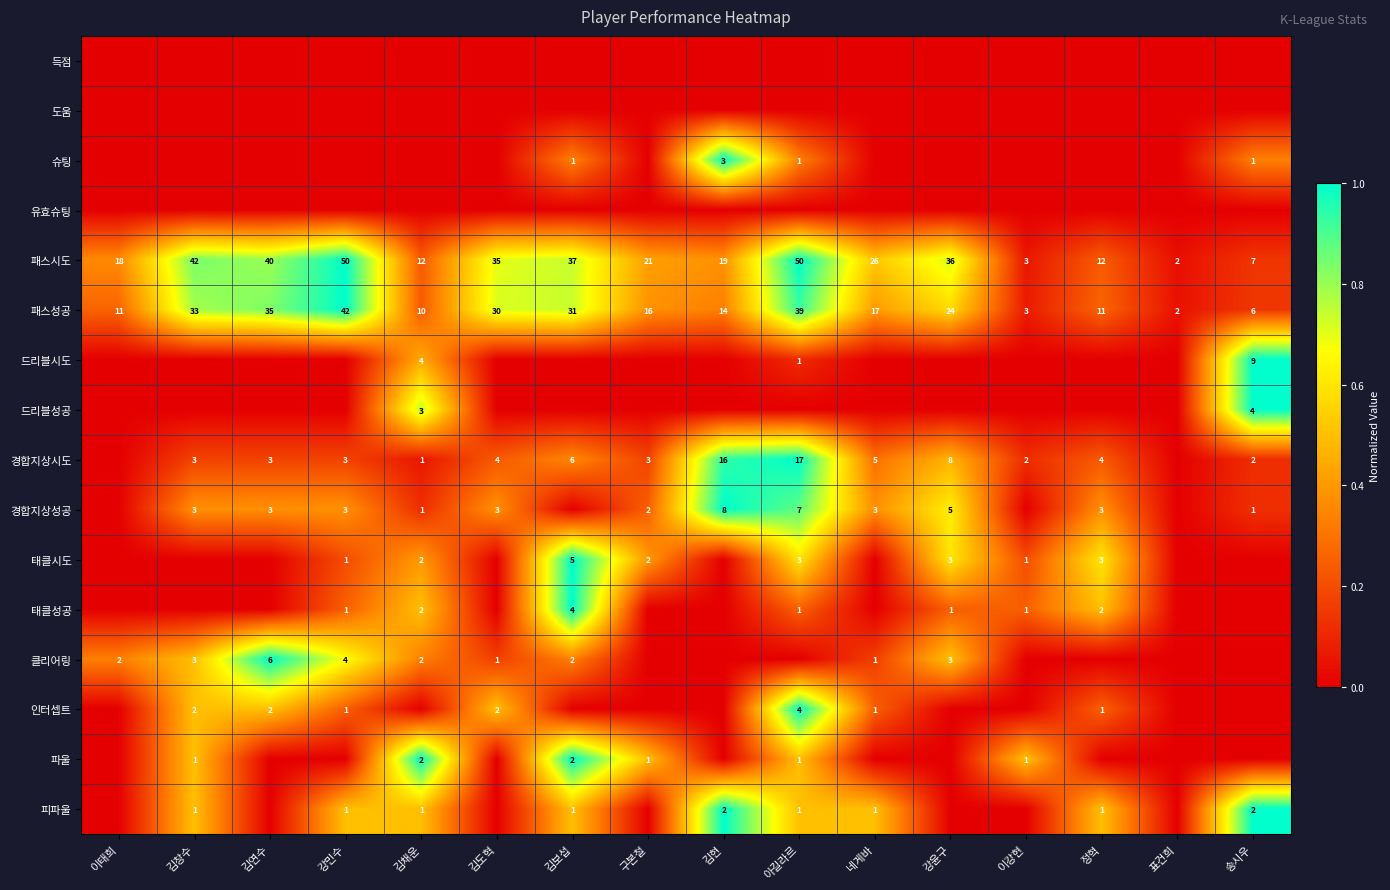

The 패스시도 series shows 35 at 김도혁. True or false?

True